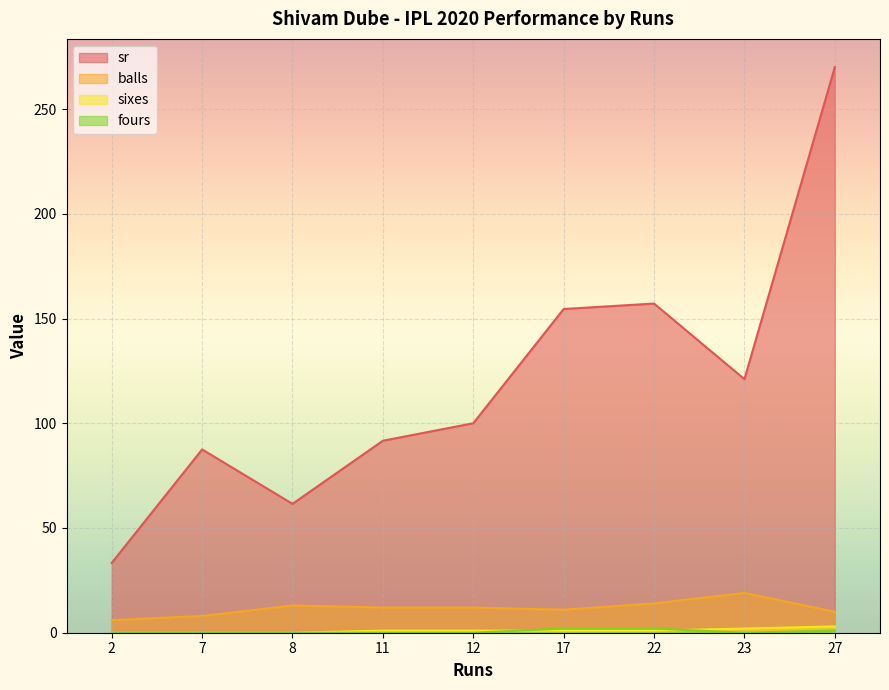

True or false: balls has more than 0 points higher than both neighbors.

True